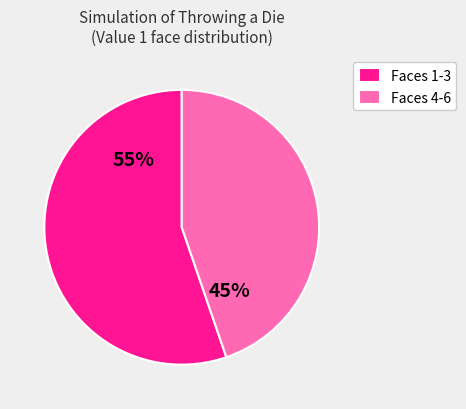

Which category has the smallest portion of the pie?

Faces 4-6